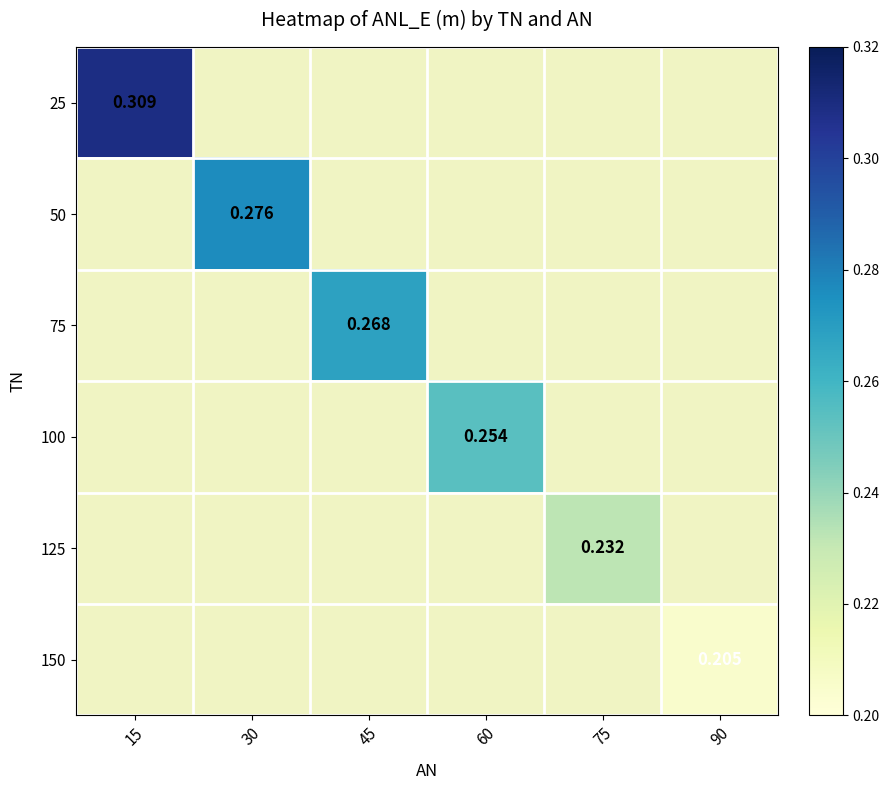

At 75, list the series in order from smallest to largest.

25, 50, 75, 100, 125, 150